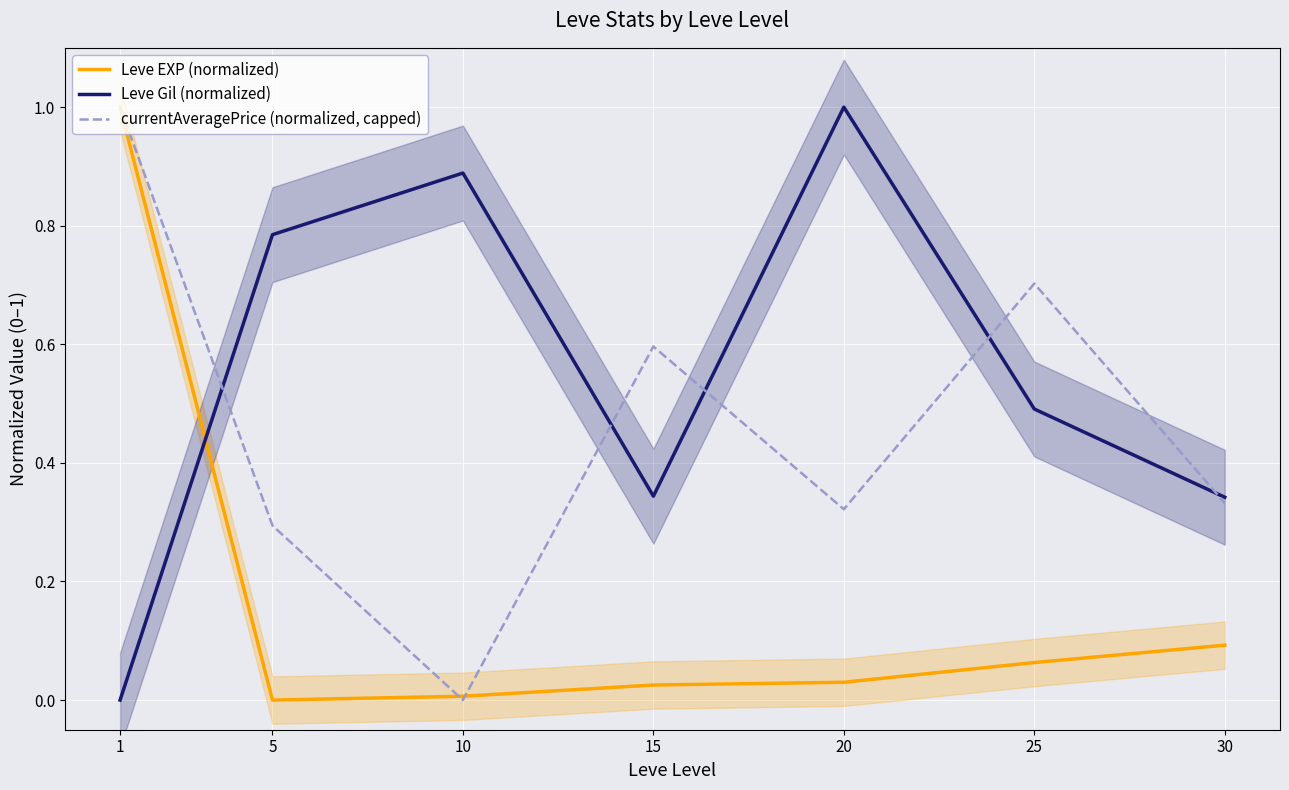

At 25, list the series in order from largest to smallest.

currentAveragePrice (normalized, capped), Leve Gil (normalized), Leve EXP (normalized)